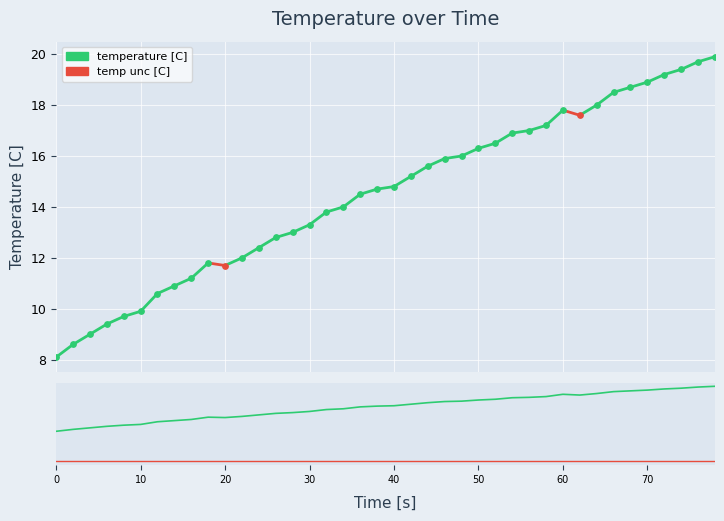

Which series contains the lowest Y value?

temp unc [C]